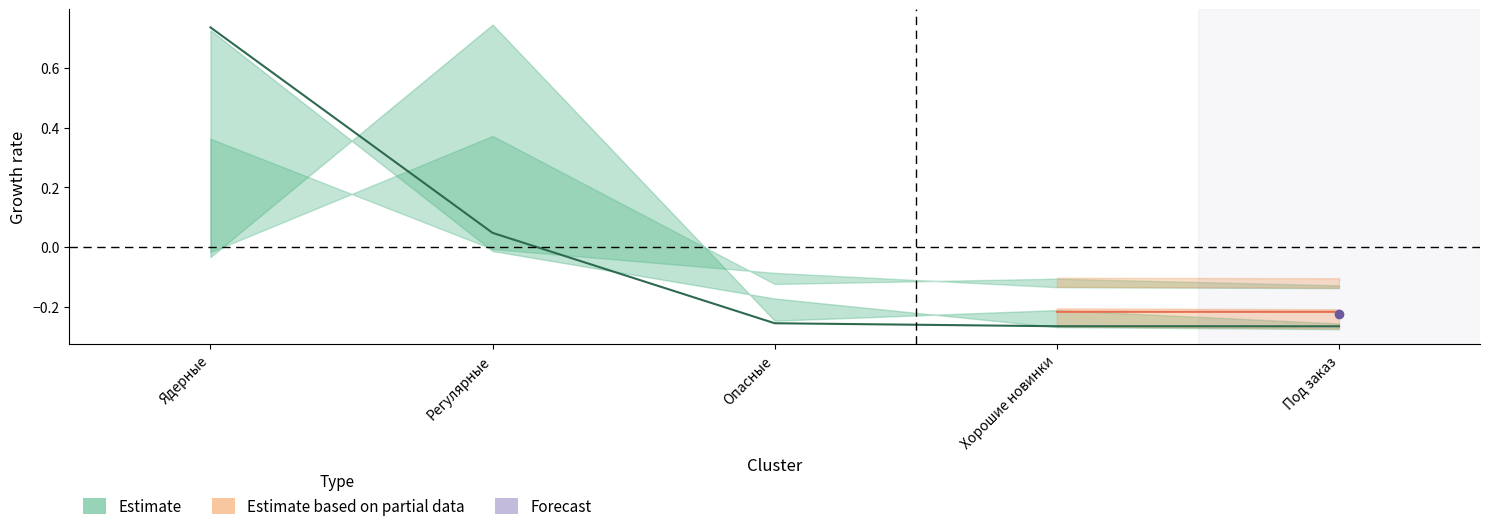

How many series are shown in this chart?

1